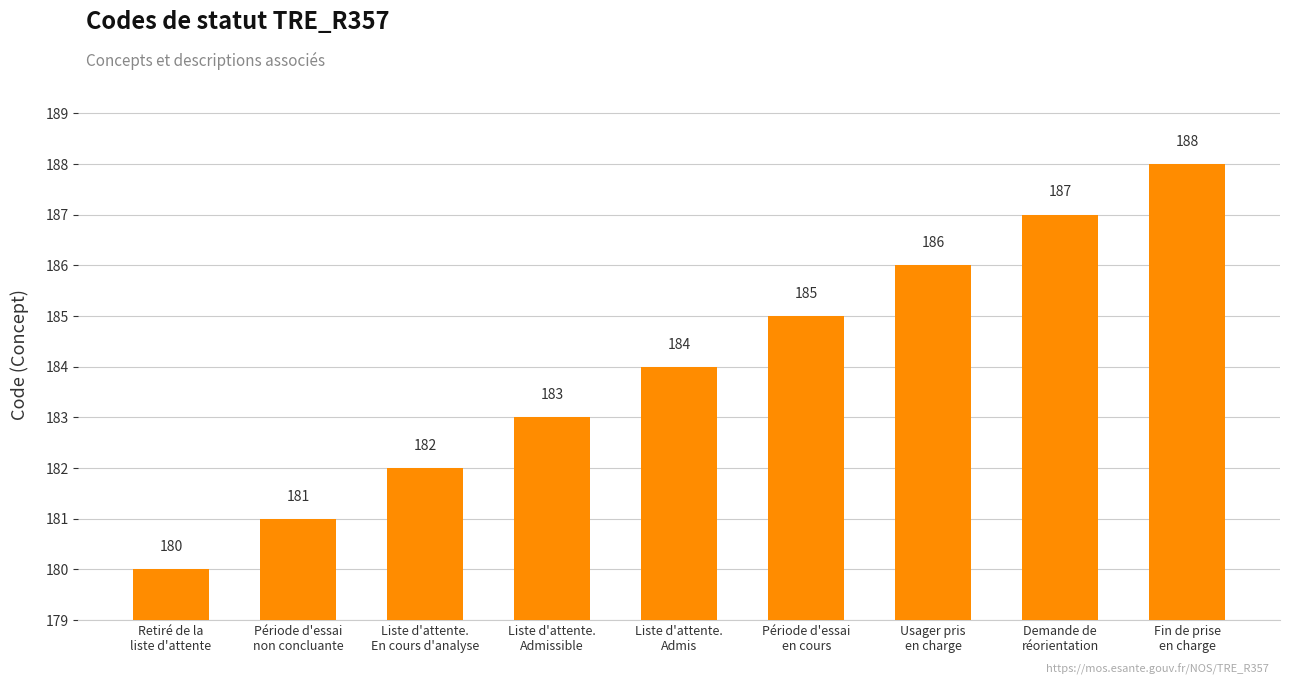

What is the average value?

184